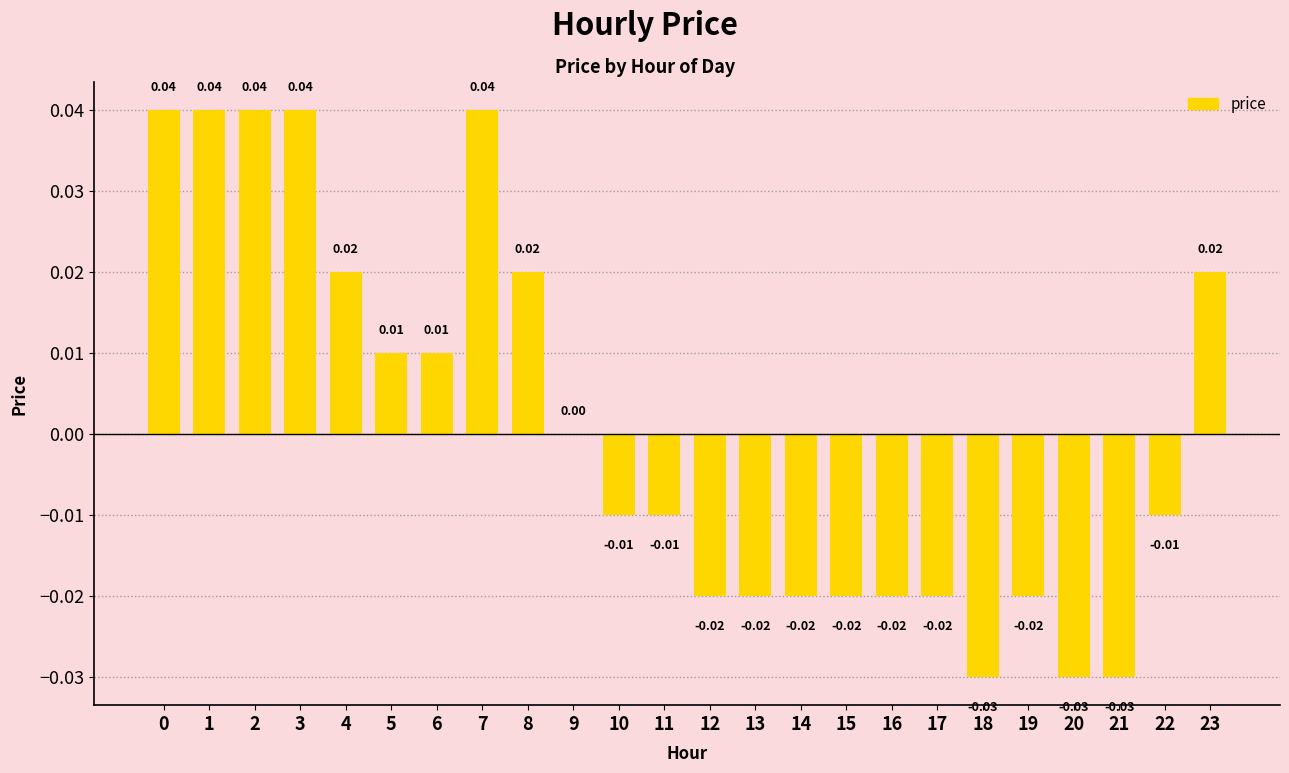

Between 17 and 10, which is larger?

10